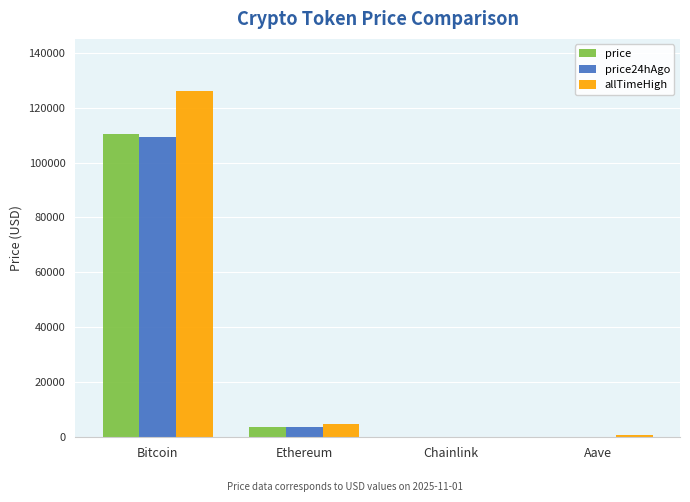

What is the sum of all allTimeHigh values?

131740.4